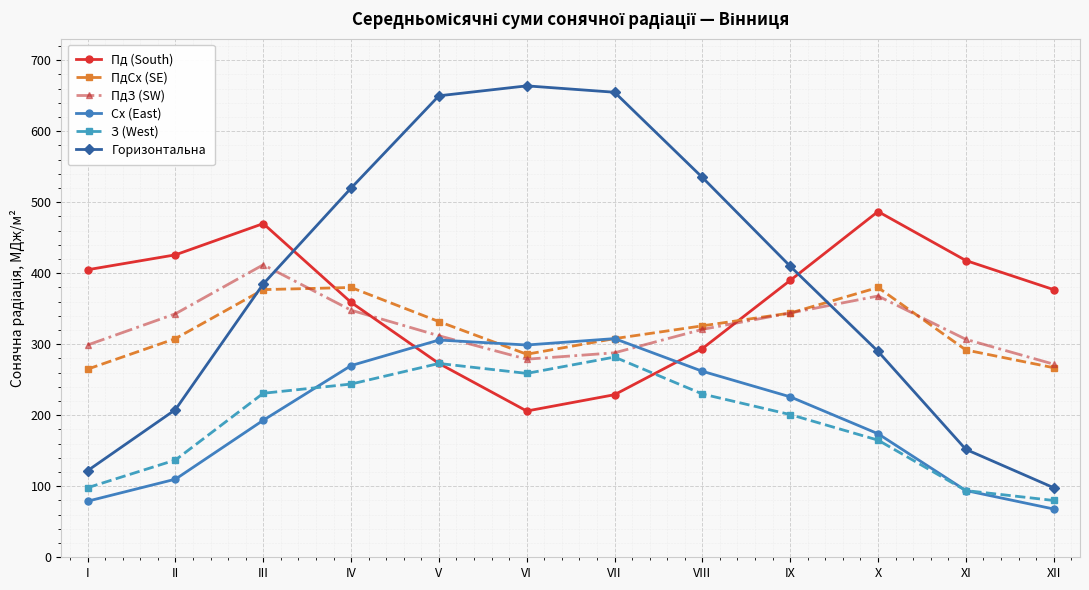

What is the value of the Сх (East) point at the 8th from the left?

262